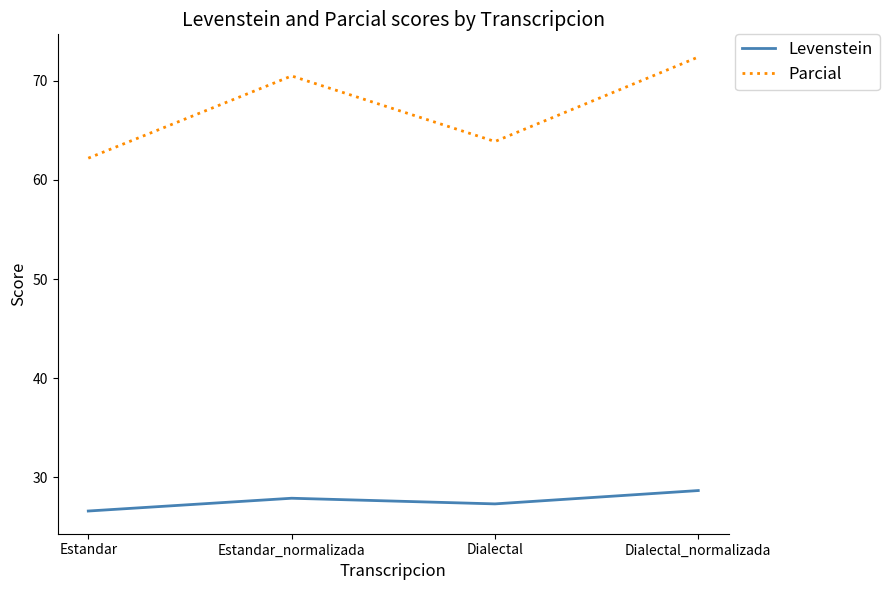

Is it true that Parcial equals 112.2 at Dialectal?

False